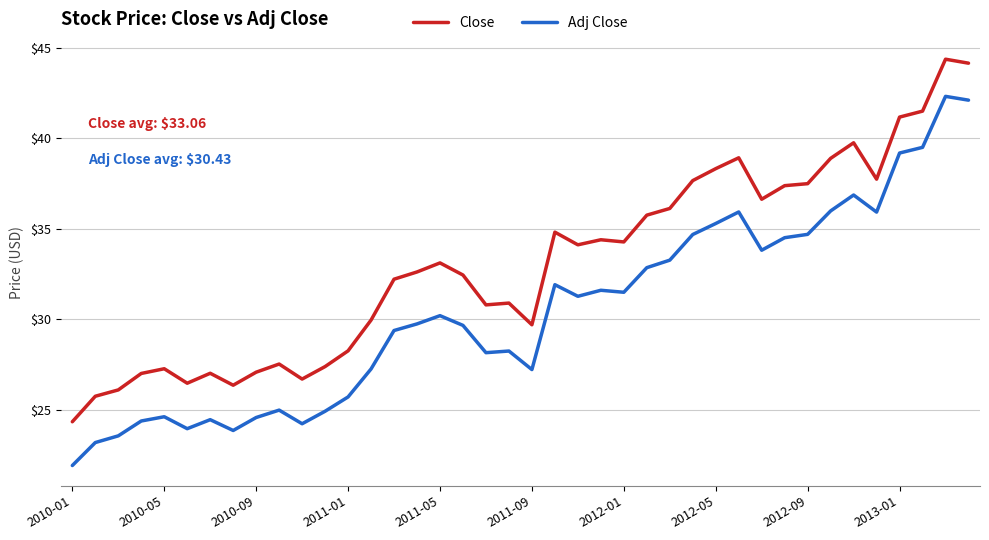

True or false: Adj Close and Close intersect in this chart.

False